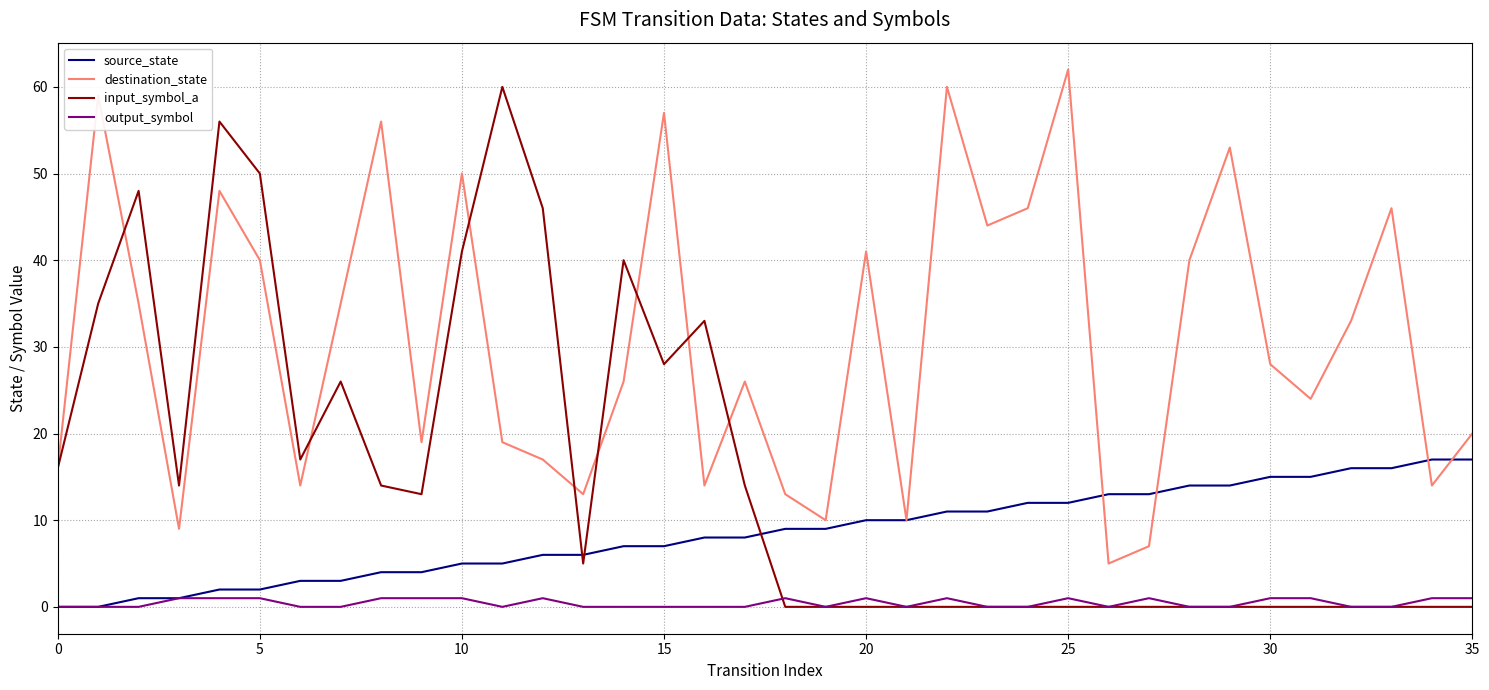

How many series are shown in this chart?

4